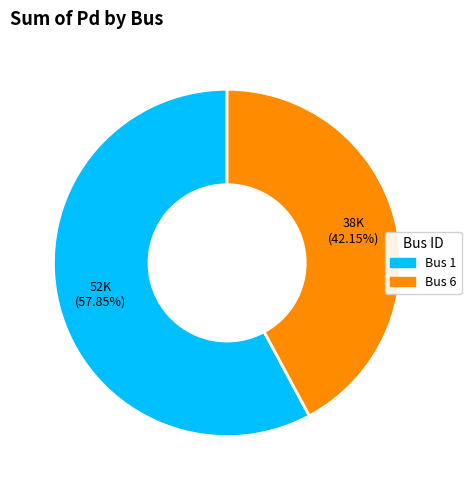

Does any single category account for the majority?

Yes